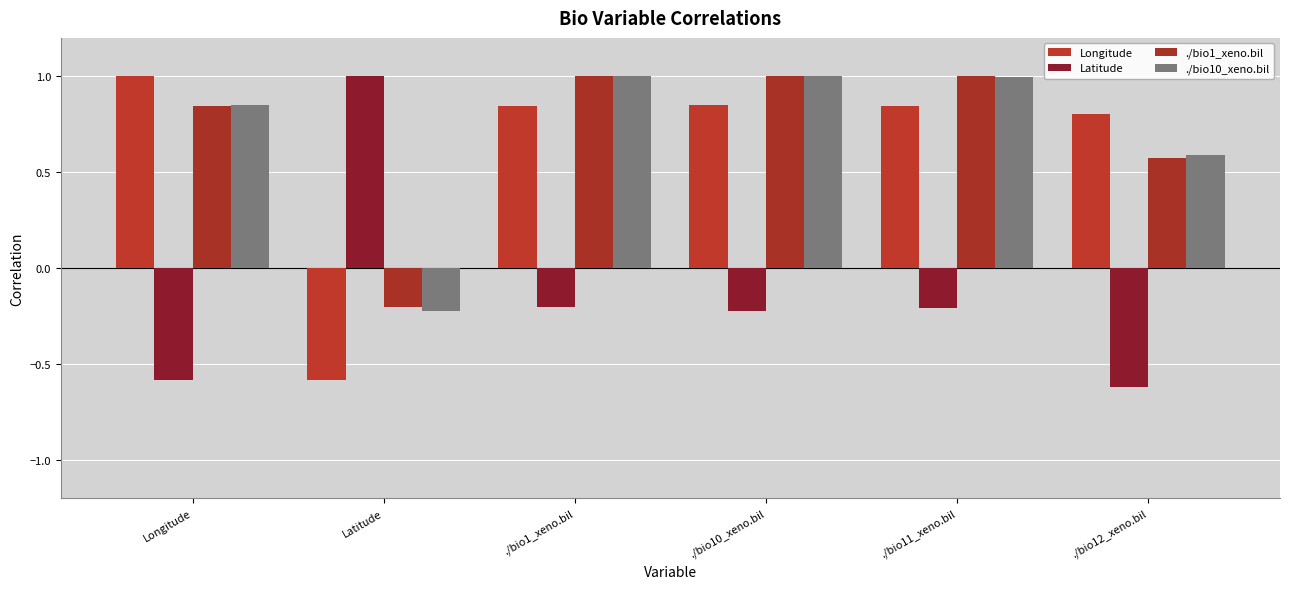

At which label does ./bio1_xeno.bil first exceed 0?

Longitude